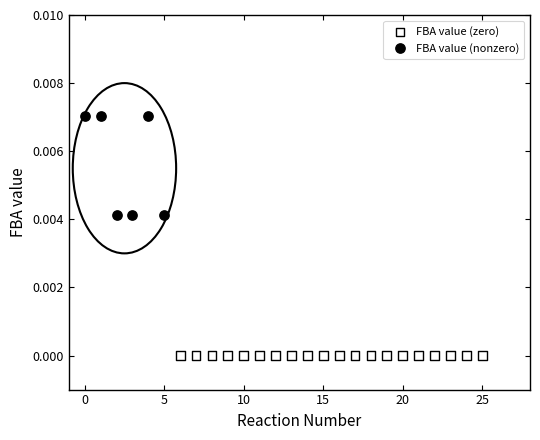

Which series reaches the maximum Y coordinate?

FBA value (nonzero)